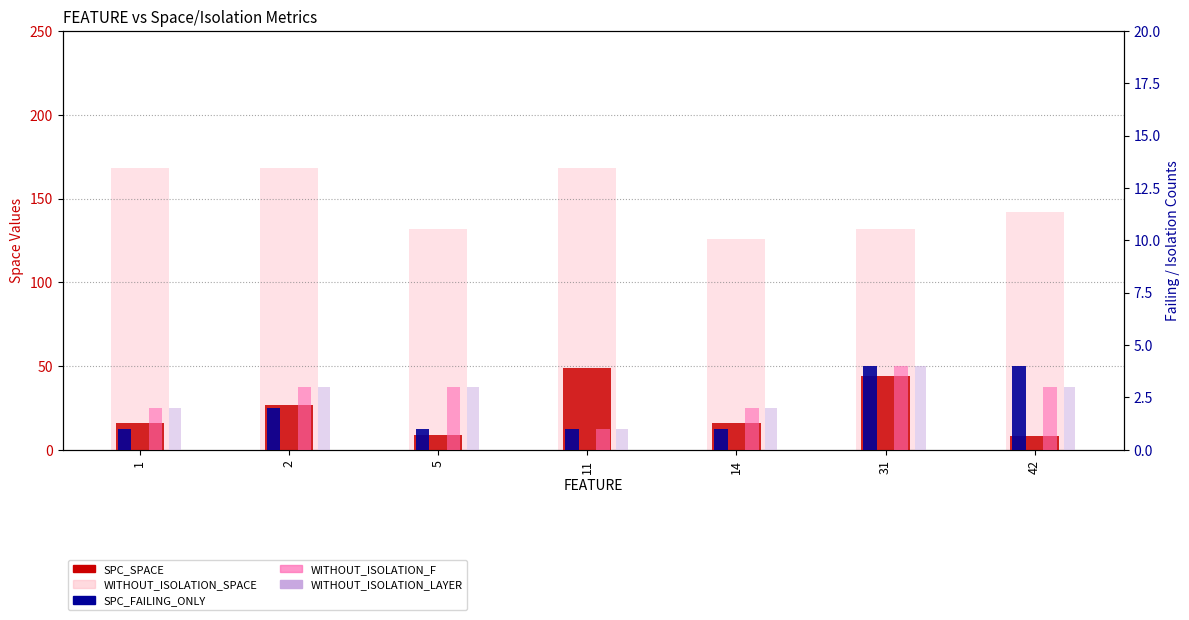

What is the average value of the WITHOUT_ISOLATION_SPACE series?

148